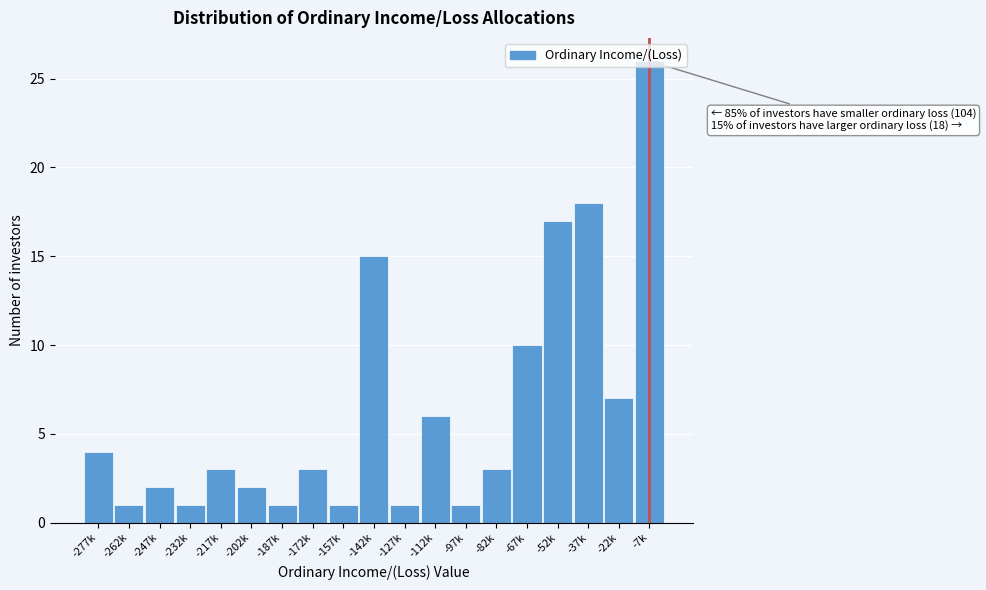

At which label is the value closest to 13?

-142k